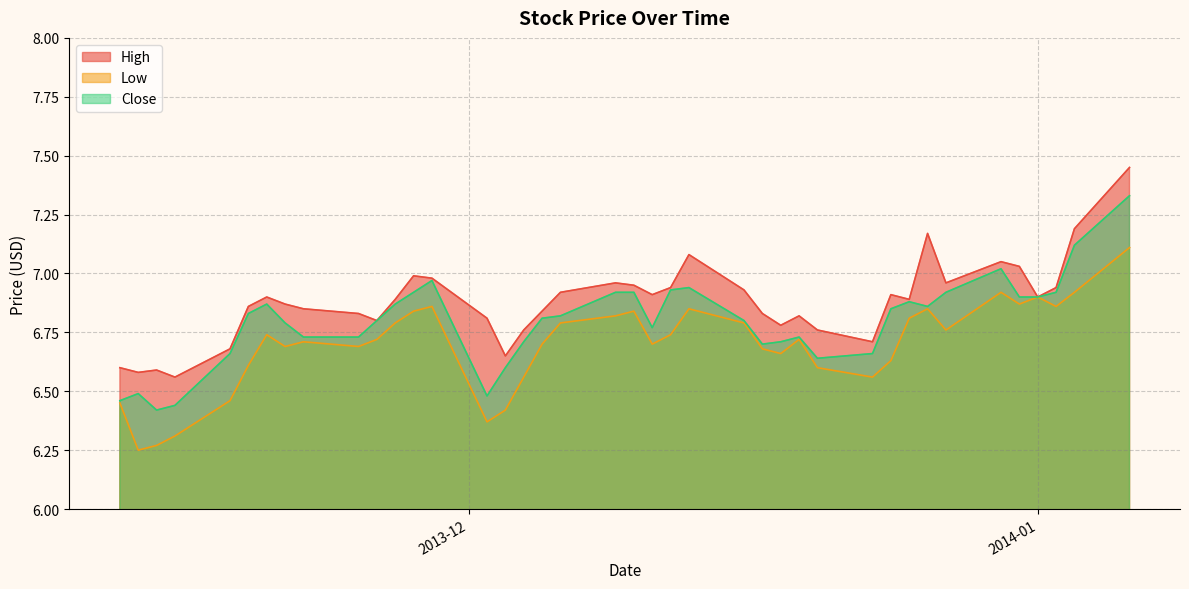

True or false: Close and Low cross at least once.

False